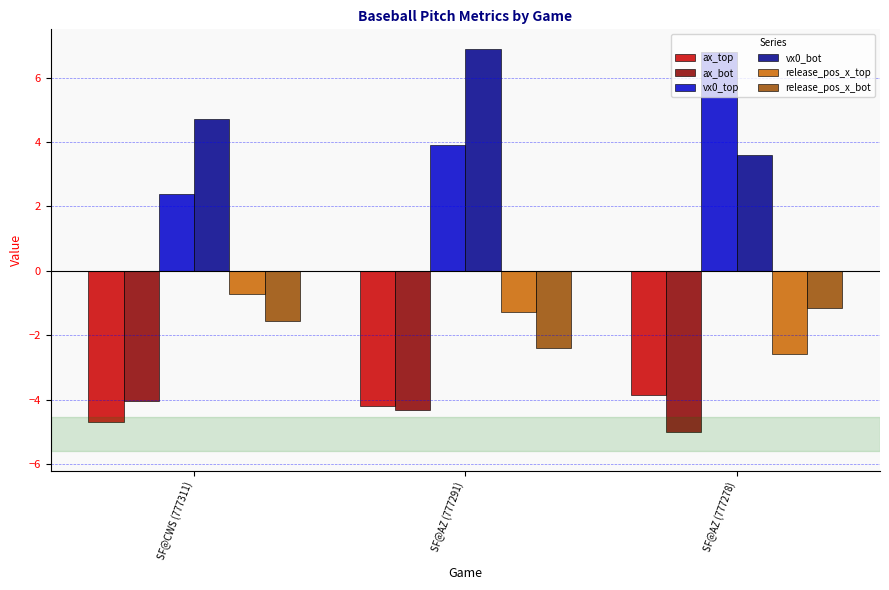

Reading right to left, what are all the values shown in this chart?

ax_top: SF@AZ (777278)=-3.9	SF@AZ (777291)=-4.2	SF@CWS (777311)=-4.7
ax_bot: SF@AZ (777278)=-5.0	SF@AZ (777291)=-4.3	SF@CWS (777311)=-4.0
vx0_top: SF@AZ (777278)=6.8	SF@AZ (777291)=3.9	SF@CWS (777311)=2.4
vx0_bot: SF@AZ (777278)=3.6	SF@AZ (777291)=6.9	SF@CWS (777311)=4.7
release_pos_x_top: SF@AZ (777278)=-2.6	SF@AZ (777291)=-1.3	SF@CWS (777311)=-0.7
release_pos_x_bot: SF@AZ (777278)=-1.2	SF@AZ (777291)=-2.4	SF@CWS (777311)=-1.6